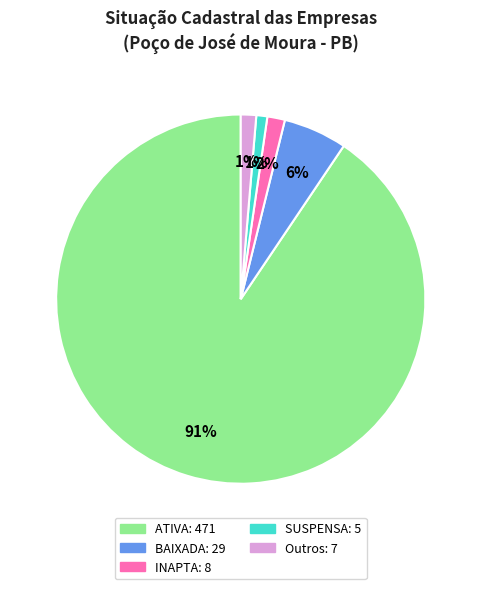

To the nearest percent, what is the average slice percentage?

20%